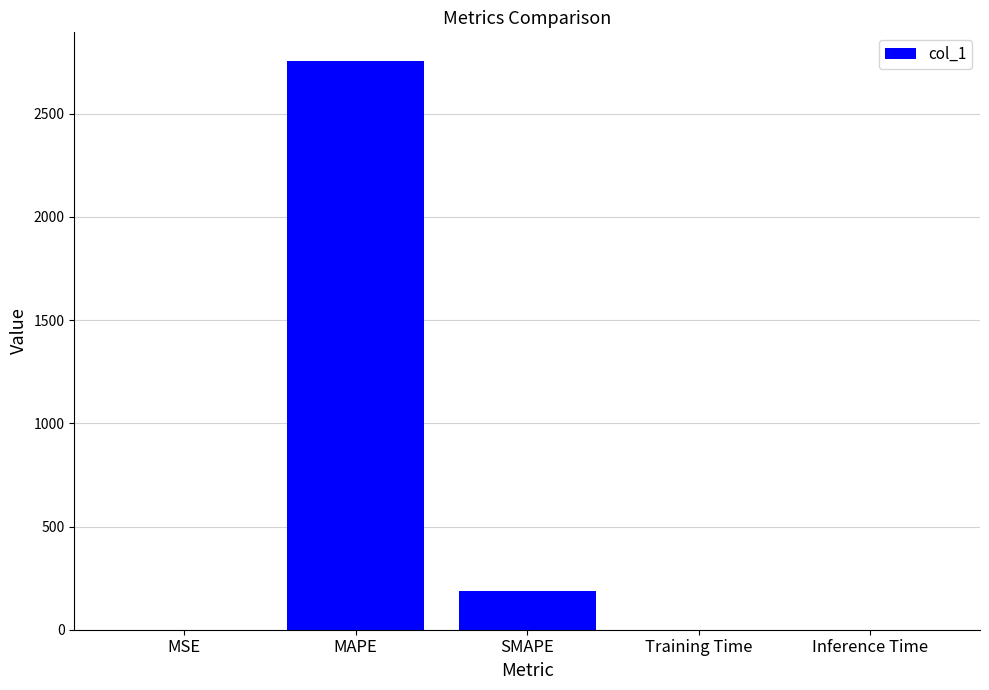

Does the chart contain stacked bars?

No